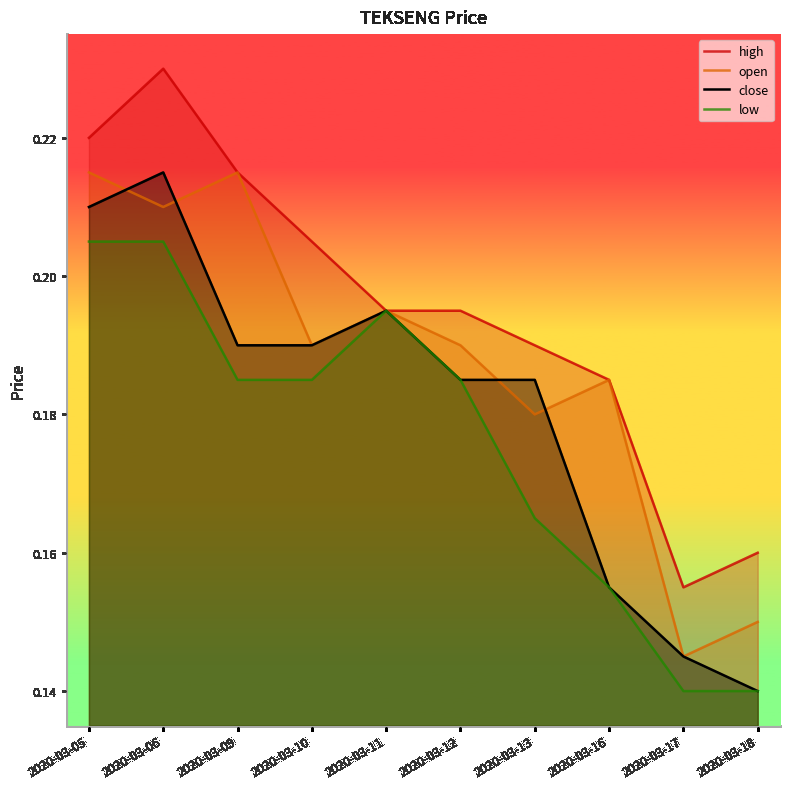

What is the sum of the close values at 2020-03-05 and 2020-03-18?

0.3